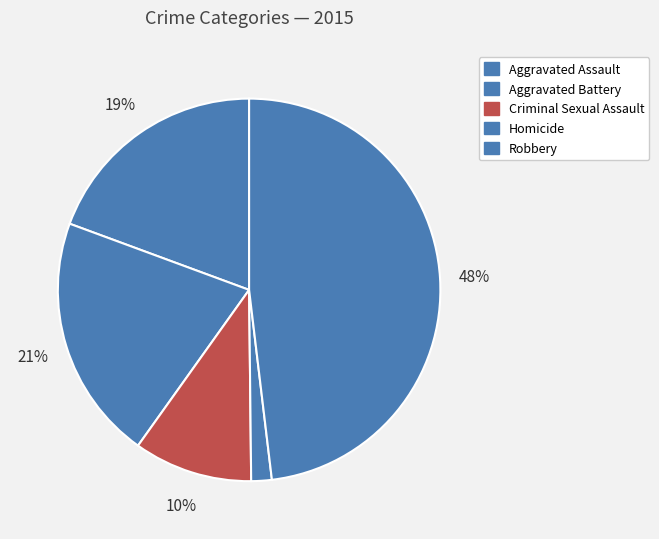

Is it true that Aggravated Assault is 6% of the pie?

False